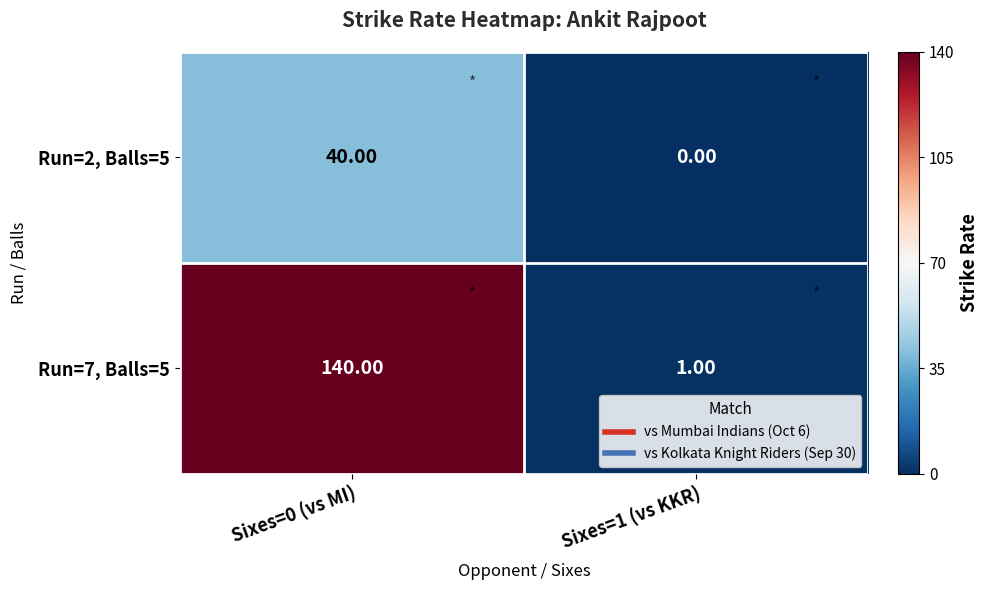

Rank the series at Sixes=1 (vs KKR) from lowest to highest value.

Run=2, Balls=5, Run=7, Balls=5